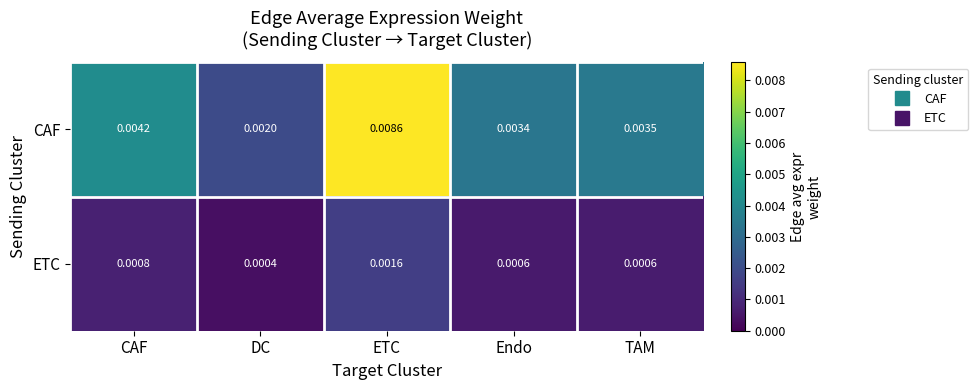

Which series has the largest range (max minus min)?

CAF